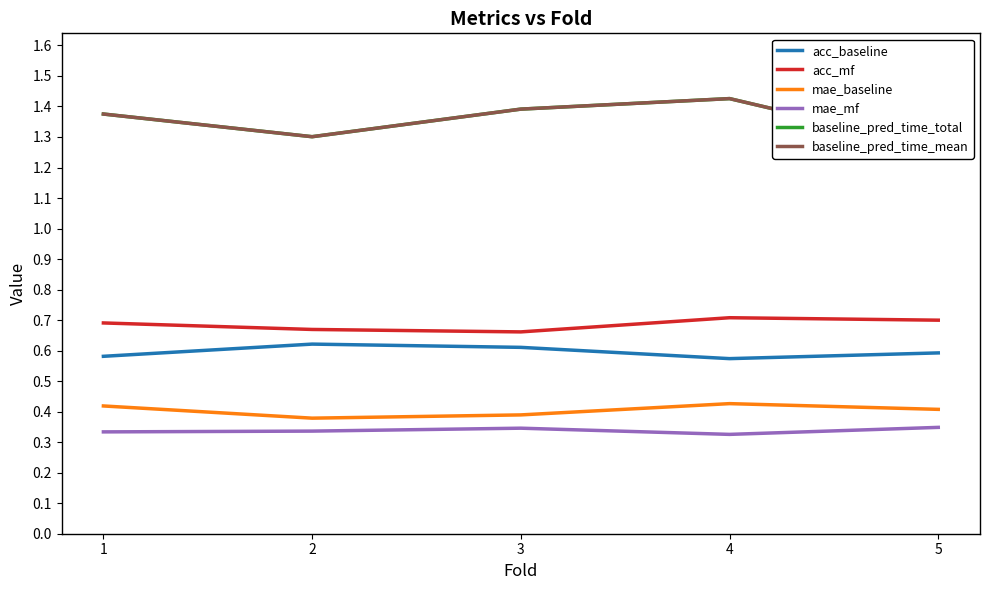

How many lines are shown in the chart?

6